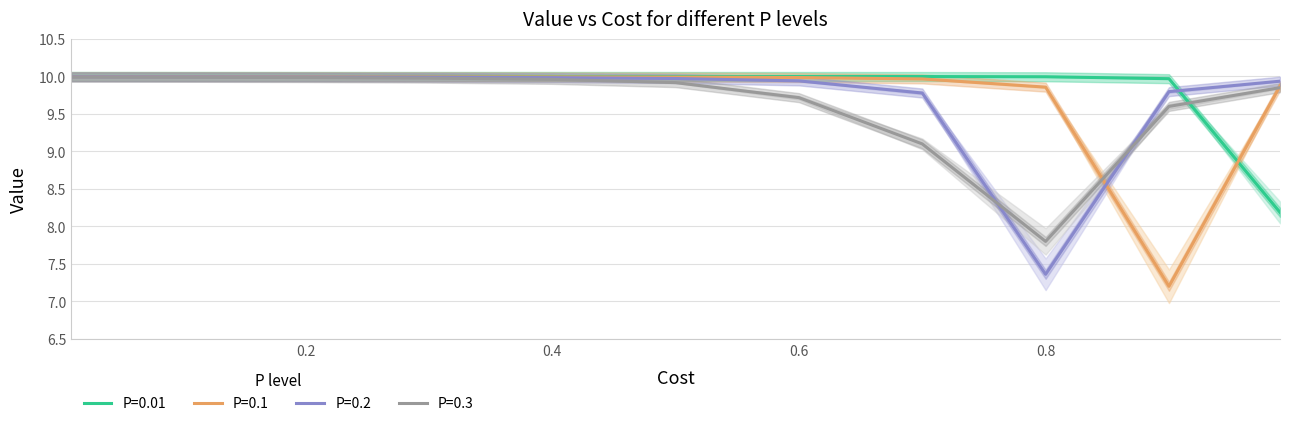

Does the chart have visible grid lines?

Yes